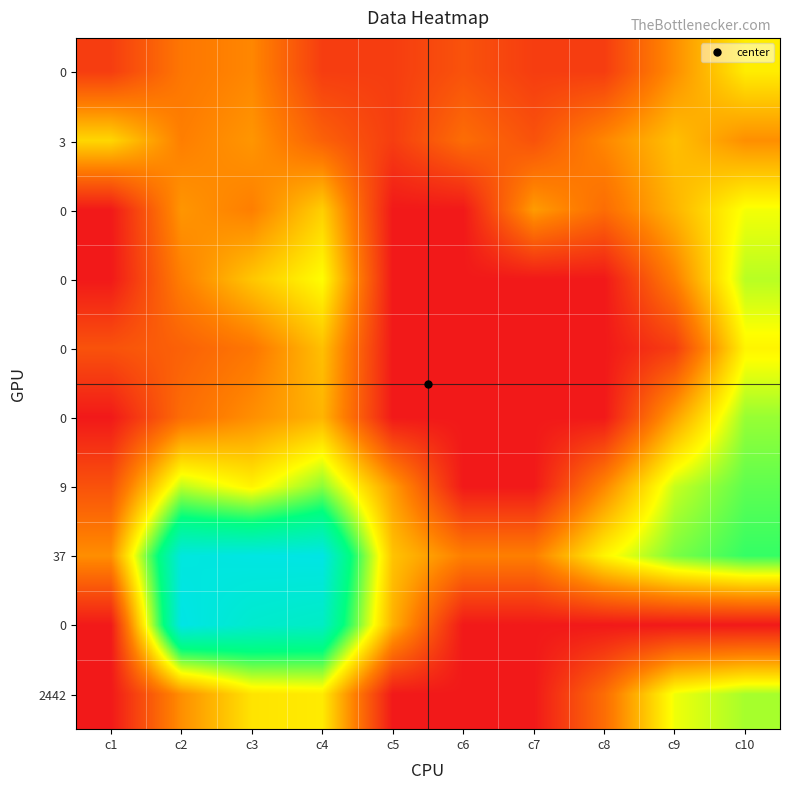

At how many categories does at least one series exceed 3?

7